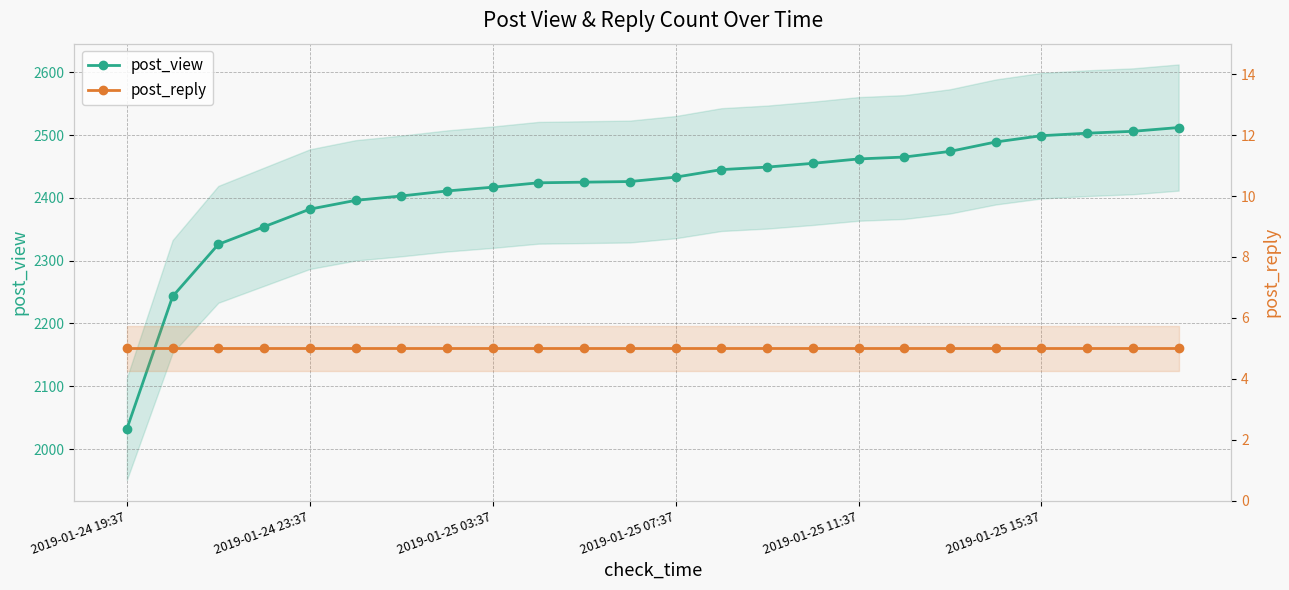

What is the average value of the post_view series?

2414